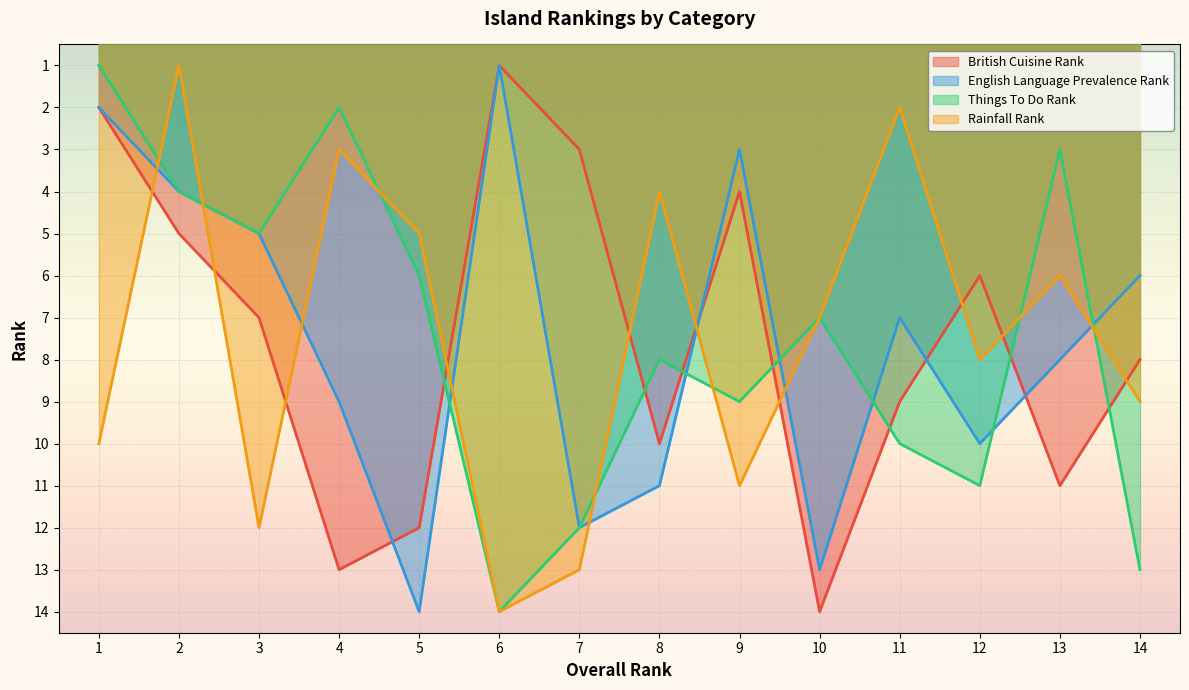

Where do Rainfall Rank and English Language Prevalence Rank first cross each other?

1 and 2